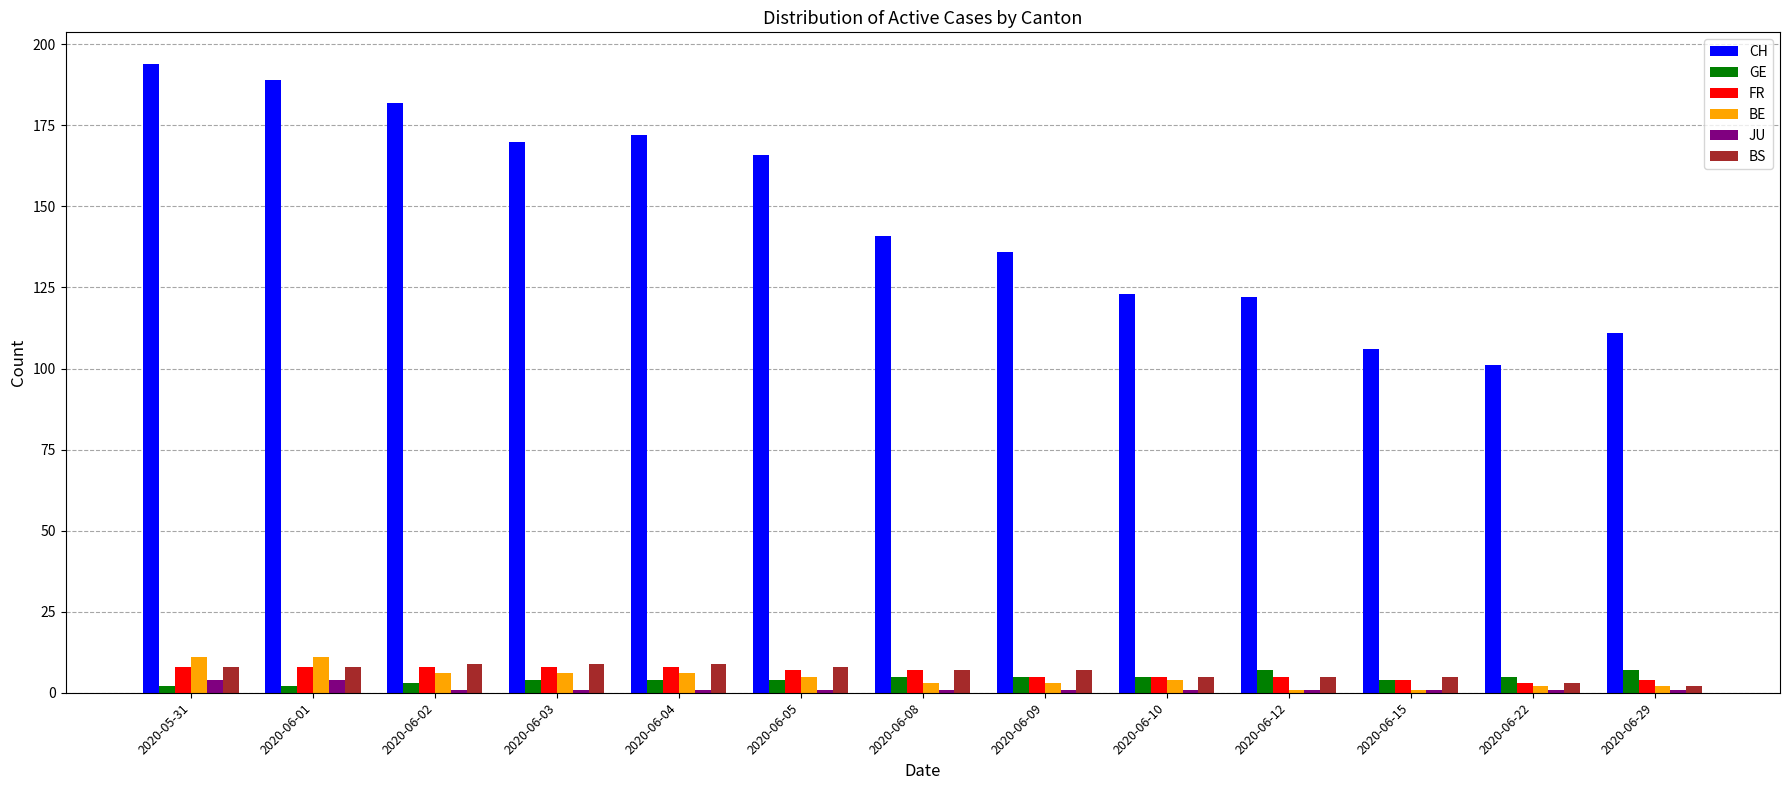

What is the difference between the maximum and minimum values in the BS series?

7